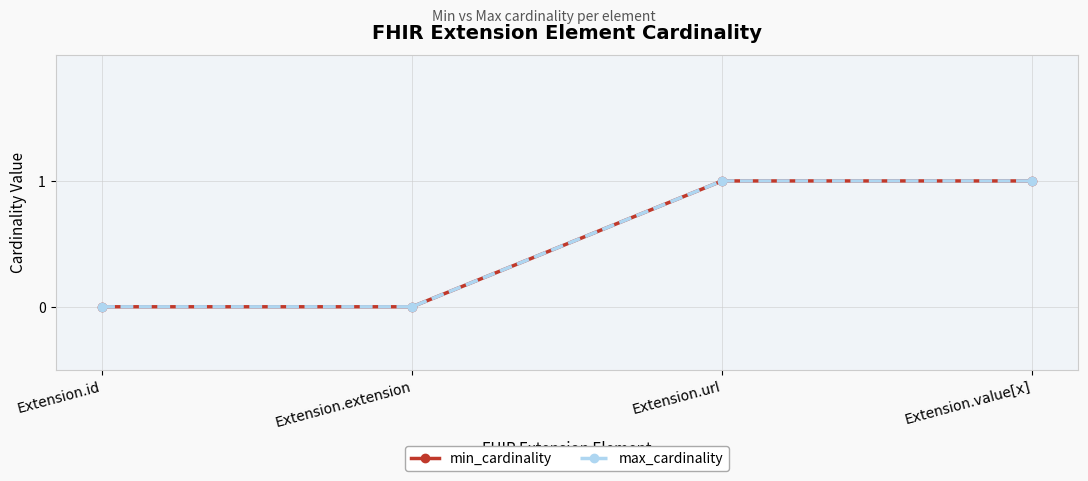

Is this an area chart (filled region under the line)?

No